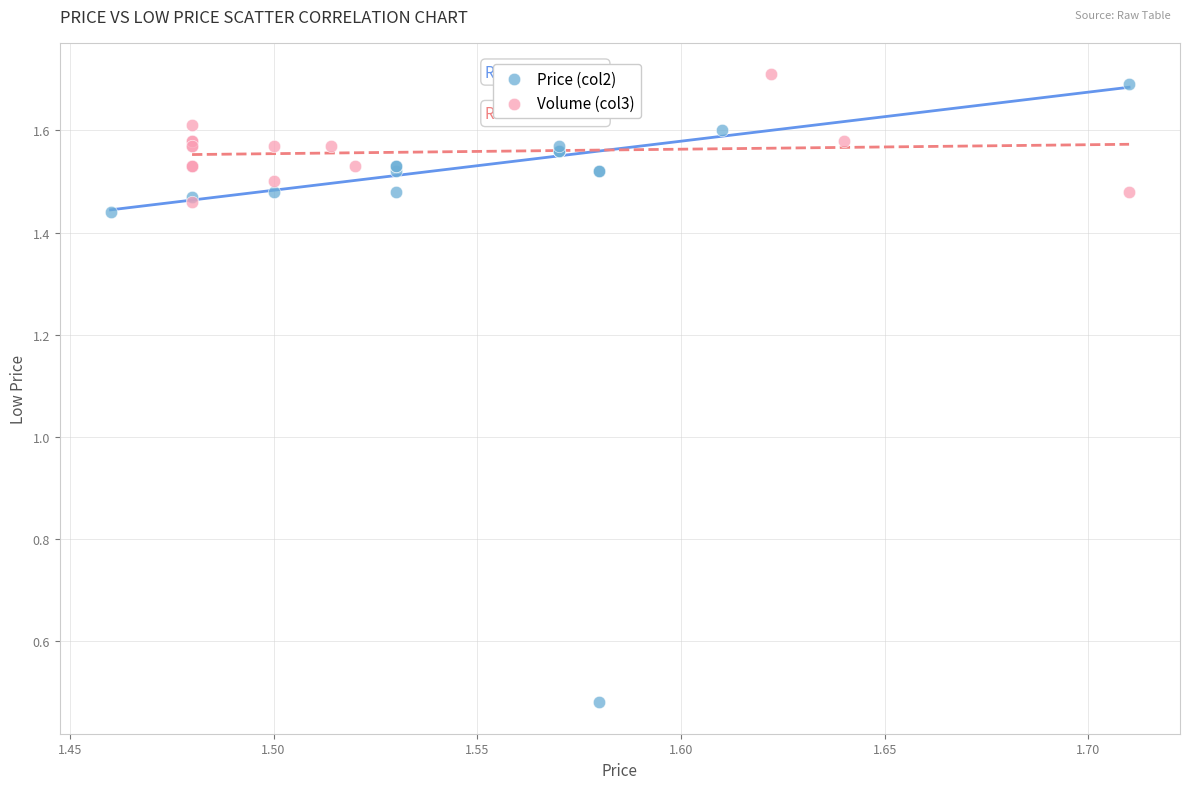

Which series has the widest spread of Y values?

Price (col2)